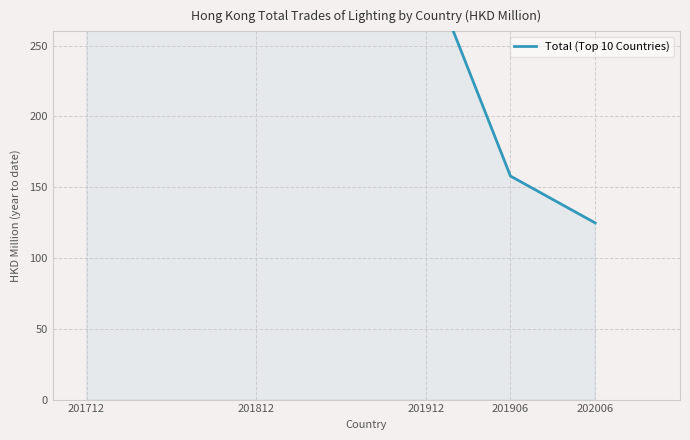

Where is the data nearest to the value 274?

201912